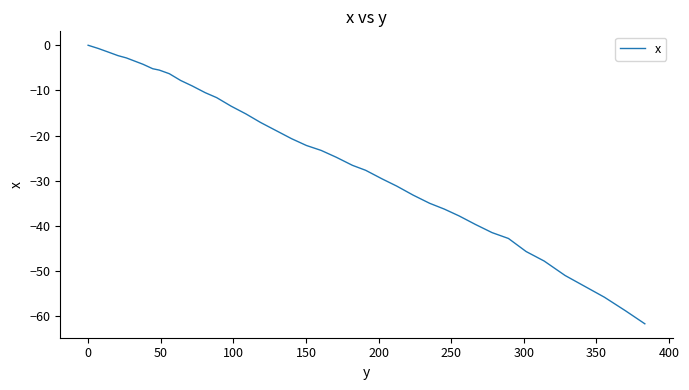

What is the difference between the maximum and minimum values?

61.7